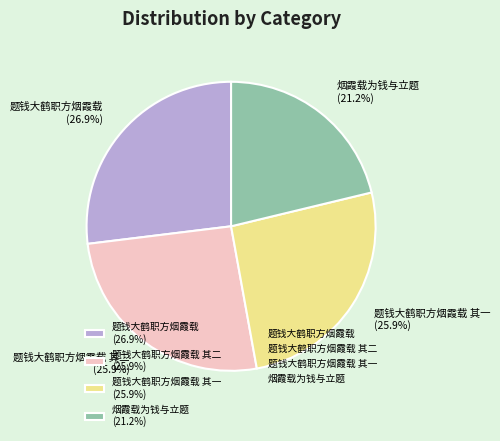

Does 题钱大鹤职方烟霞载 其一 (25.9%) account for over 50% of the chart?

No